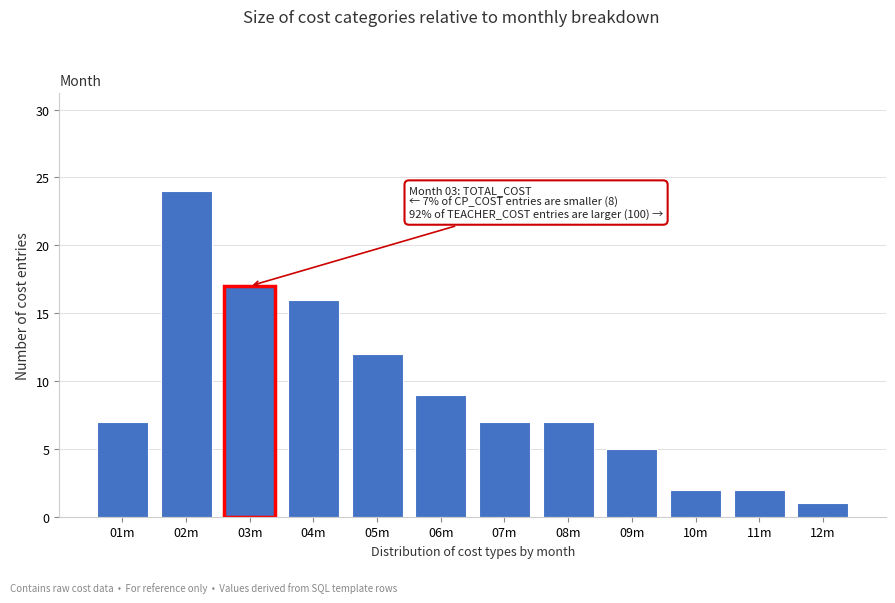

Reading left to right, what are all the values shown in this chart?

01m=7	02m=24	03m=17	04m=16	05m=12	06m=9	07m=7	08m=7	09m=5	10m=2	11m=2	12m=1